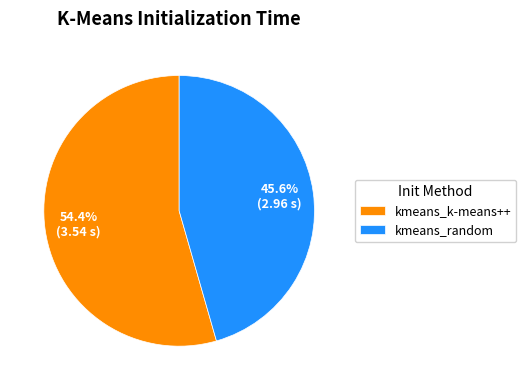

What percentage is the kmeans_random slice, to the nearest percent?

46%